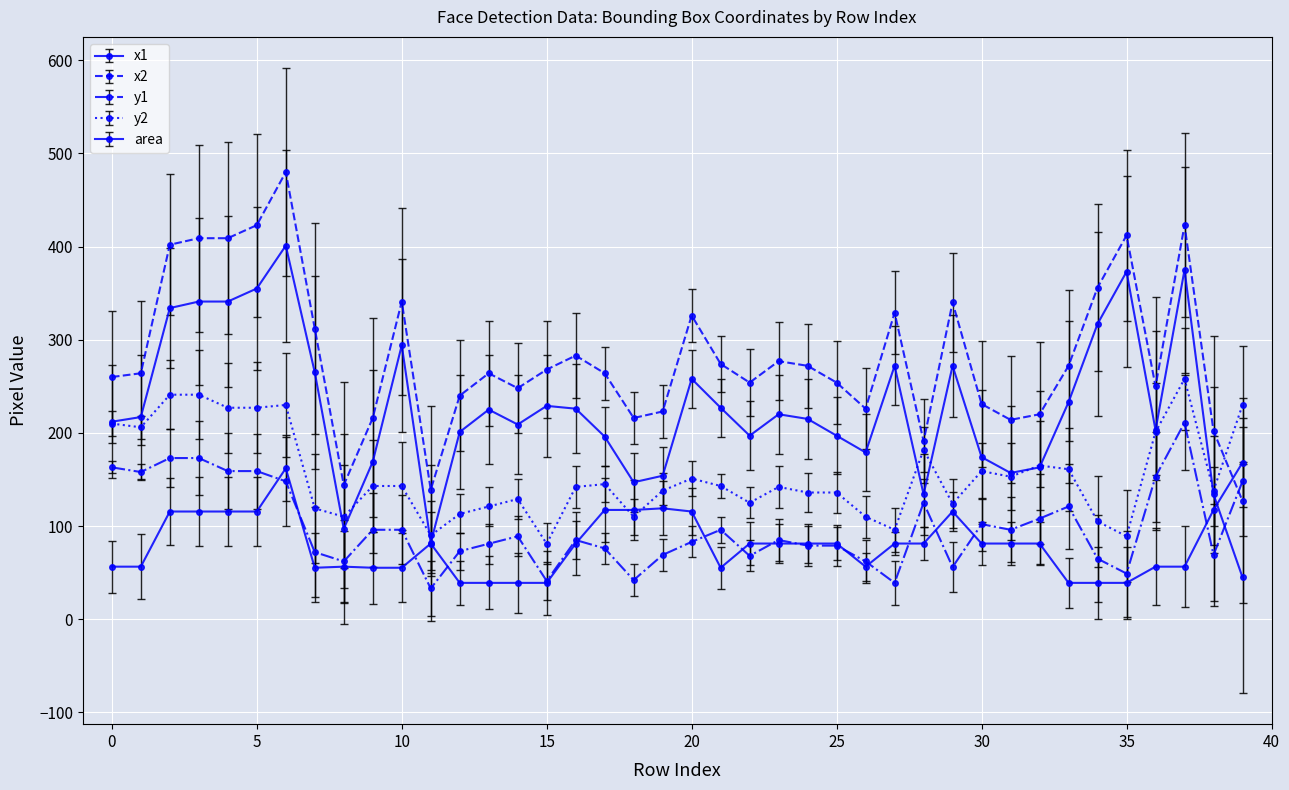

Reading left to right, extract all data points from this chart.

x1: 212.0	217.0	334.0	341.0	341.0	355.0	401.0	265.0	97.0	169.0	294.0	82.0	201.0	225.0	209.0	229.0	226.0	196.0	147.0	154.0	258.0	227.0	197.0	220.0	215.0	197.0	179.0	272.0	134.0	272.0	174.0	157.0	163.0	233.0	317.0	373.0	203.0	375.0	134.0	45.0
x2: 260.0	264.0	402.0	409.0	409.0	423.0	480.0	312.0	144.0	216.0	341.0	139.0	240.0	264.0	248.0	268.0	283.0	264.0	216.0	223.0	326.0	274.0	254.0	277.0	272.0	254.0	226.0	329.0	191.0	340.0	231.0	214.0	220.0	272.0	356.0	412.0	250.0	423.0	202.0	127.0
y1: 163.0	158.0	173.0	173.0	159.0	159.0	148.0	72.0	62.0	96.0	96.0	33.0	73.0	81.0	89.0	41.0	85.0	76.0	42.0	69.0	83.0	96.0	68.0	85.0	79.0	79.0	62.0	39.0	125.0	56.0	102.0	96.0	108.0	121.0	65.0	49.0	153.0	211.0	69.0	148.0
y2: 210.0	206.0	241.0	241.0	227.0	227.0	230.0	119.0	110.0	143.0	143.0	90.0	113.0	121.0	129.0	81.0	142.0	145.0	110.0	138.0	151.0	143.0	125.0	142.0	136.0	136.0	110.0	96.0	182.0	124.0	159.0	153.0	165.0	161.0	105.0	89.0	201.0	258.0	138.0	230.0
area: 56.4	56.4	115.6	115.6	115.6	115.6	161.9	55.2	56.4	55.2	55.2	81.2	39.0	39.0	39.0	39.0	81.2	117.3	117.3	119.0	115.6	55.2	81.2	81.2	81.2	81.2	56.4	81.2	81.2	115.6	81.2	81.2	81.2	39.0	39.0	39.0	56.4	56.4	117.3	168.1